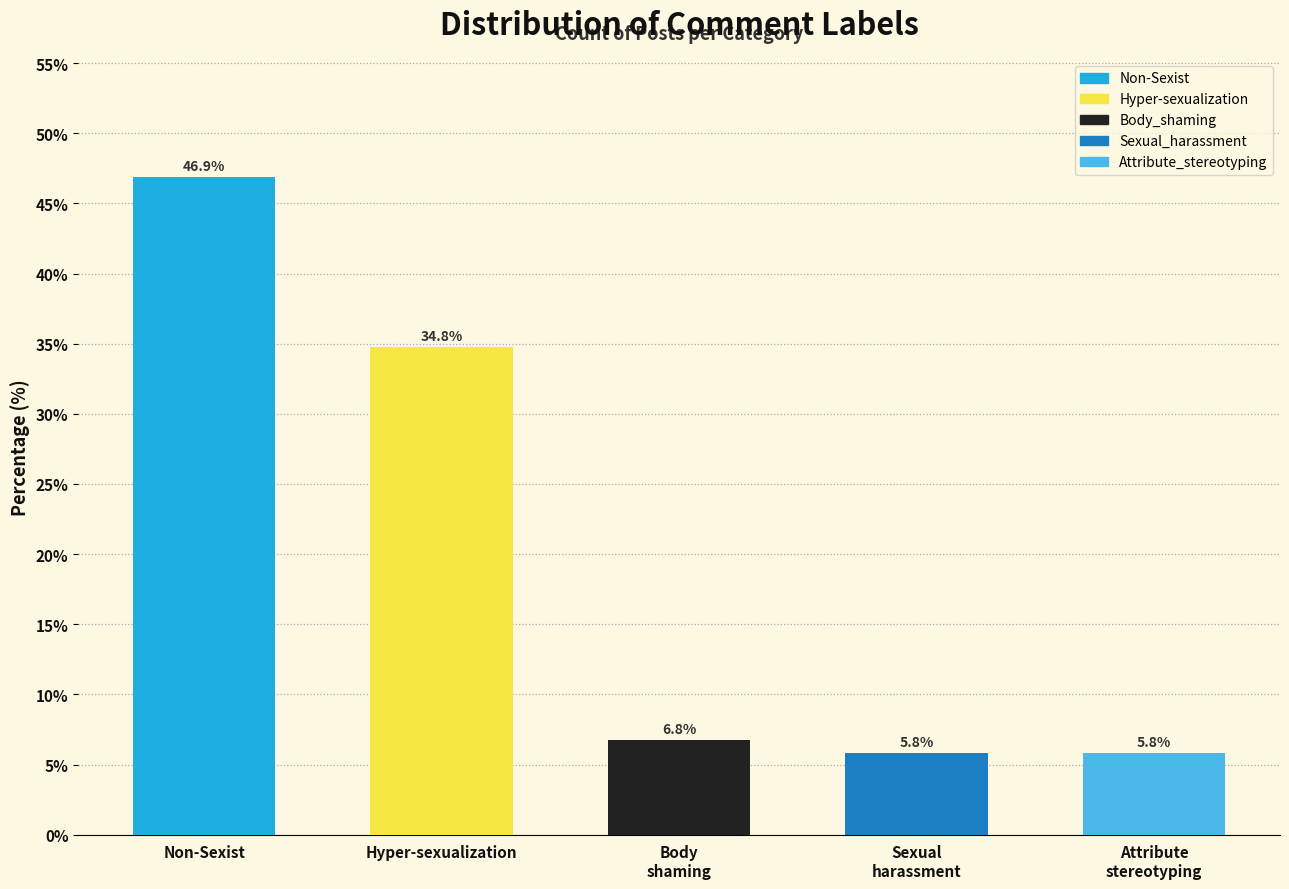

Reading right to left, what are all the values shown in this chart?

5.8	5.8	6.8	34.8	46.9